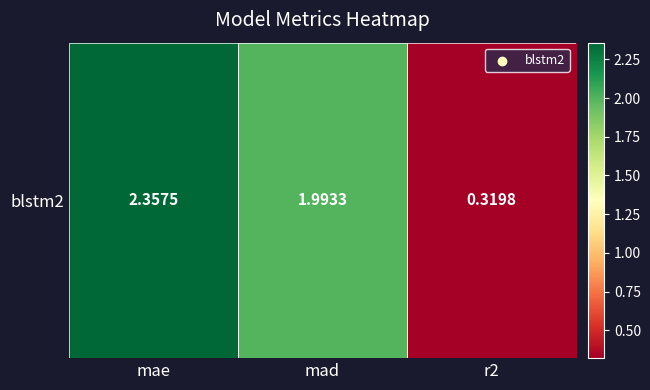

The chart shows a value of 3.8 at mae. True or false?

False